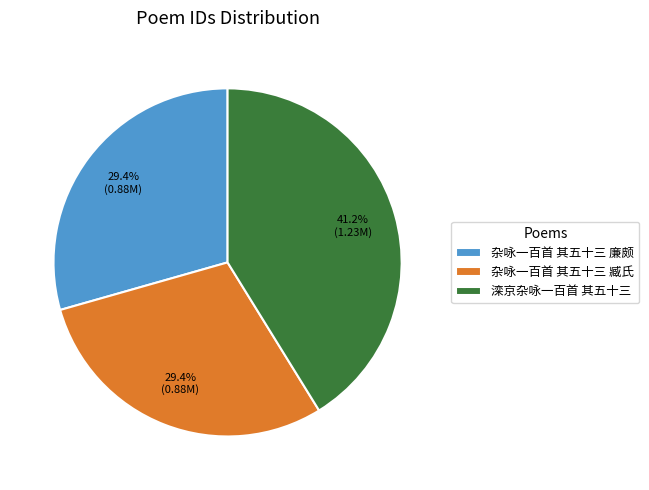

Which category has the biggest portion of the pie?

滦京杂咏一百首 其五十三